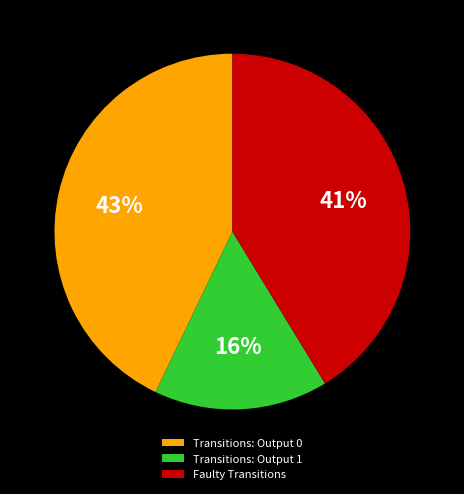

What is the ratio of the value at Transitions: Output 0 to the value at Faulty Transitions?

1.0